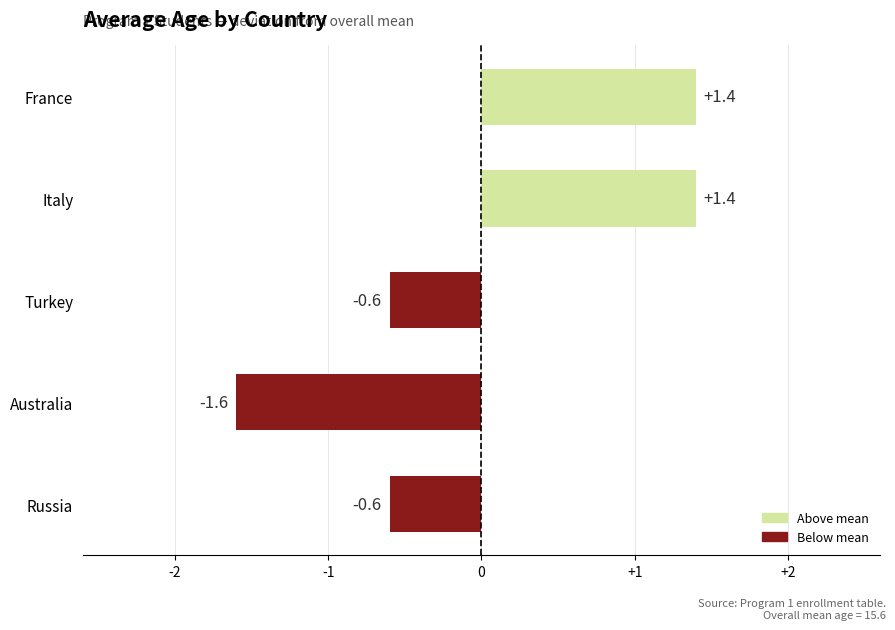

What is the sum of the values at Turkey and Italy?

0.8